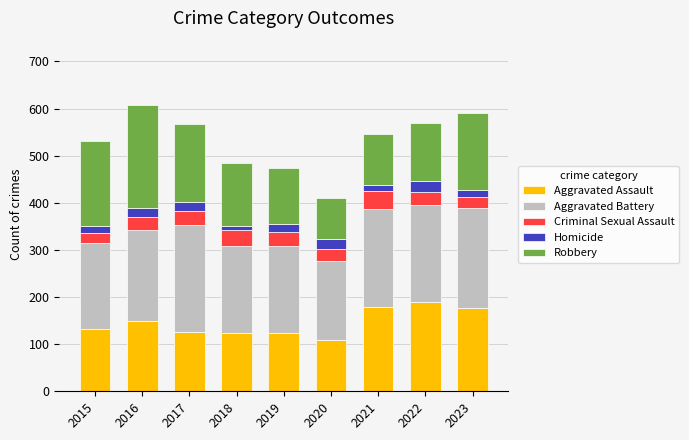

How many distinct data groups are displayed?

5